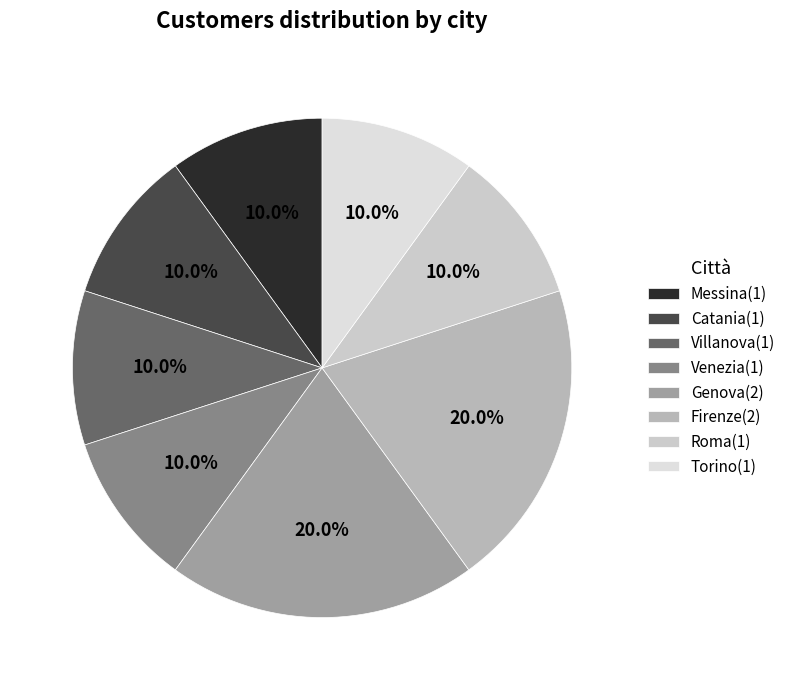

To the nearest percent, what is the average slice percentage?

12%